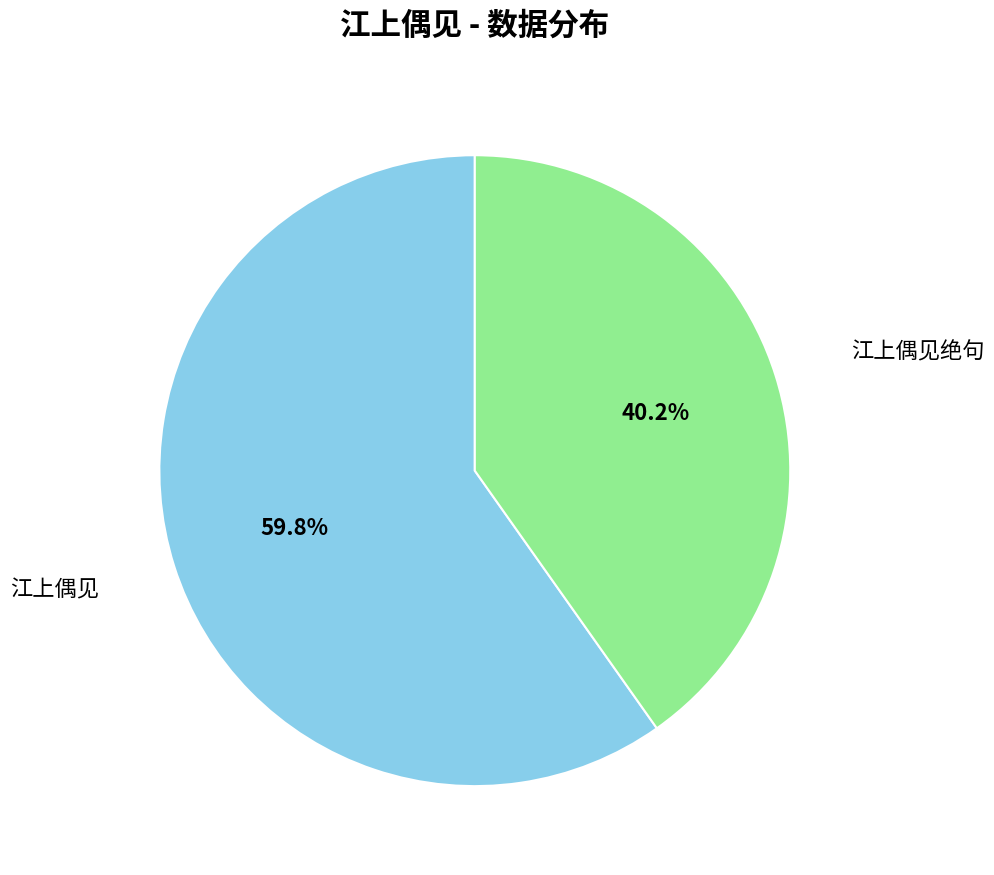

Is there any slice that represents more than half of the pie?

Yes